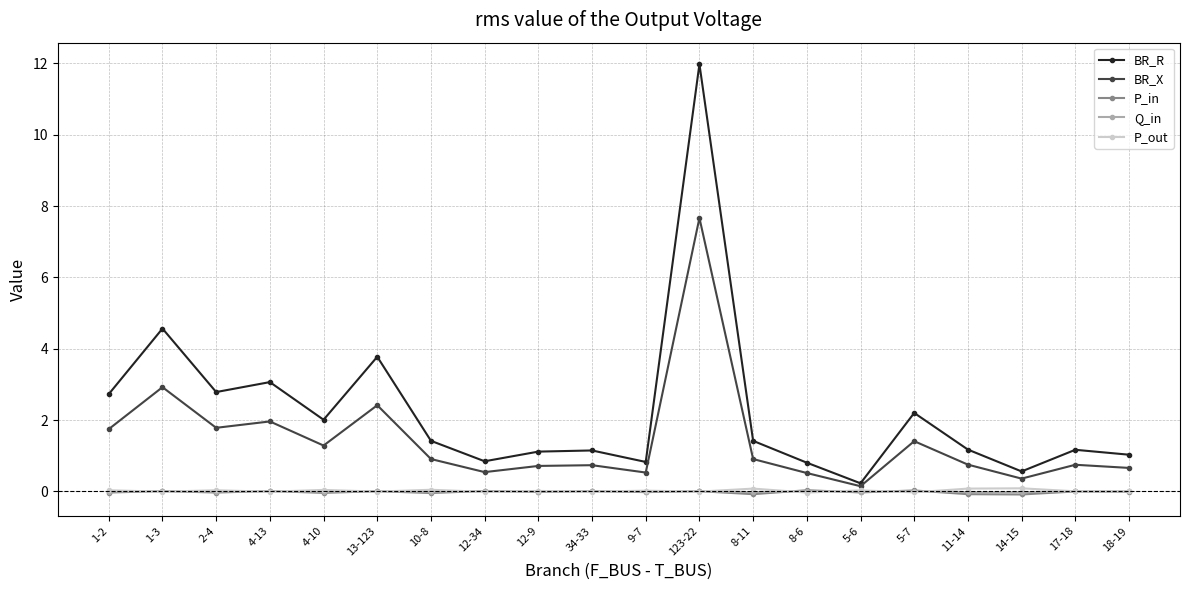

True or false: BR_X has more than 2 points higher than both neighbors.

True